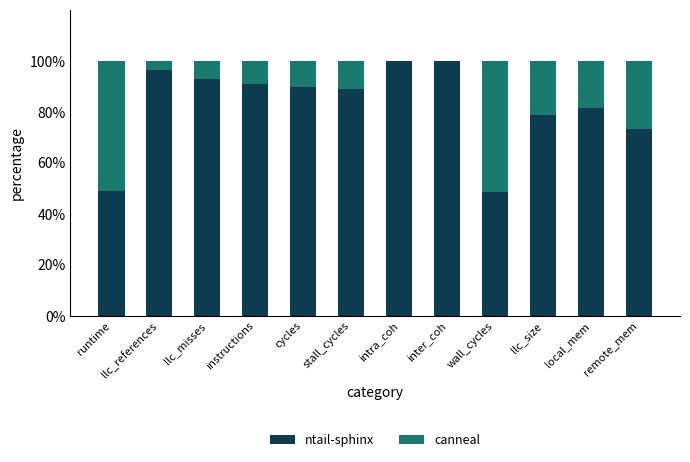

What is the total value across all series at local_mem?

100.0